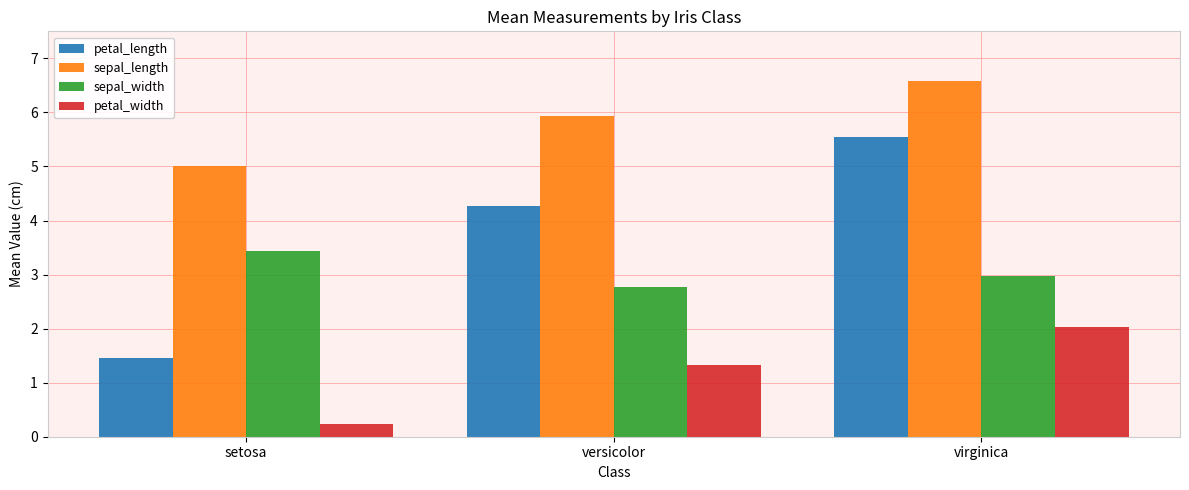

What is the label of the 1st bar from the left?

setosa